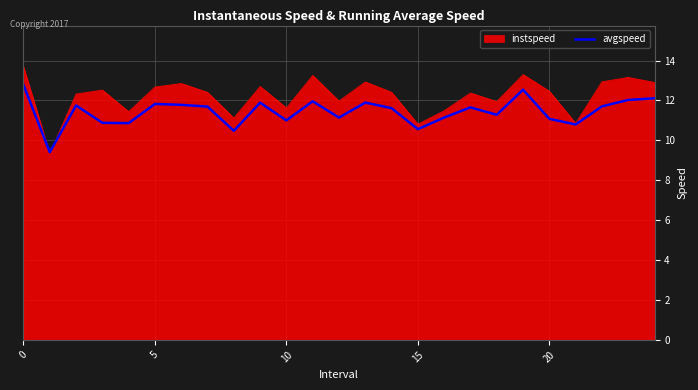

List the series in order of their peak value, highest first.

instspeed, avgspeed